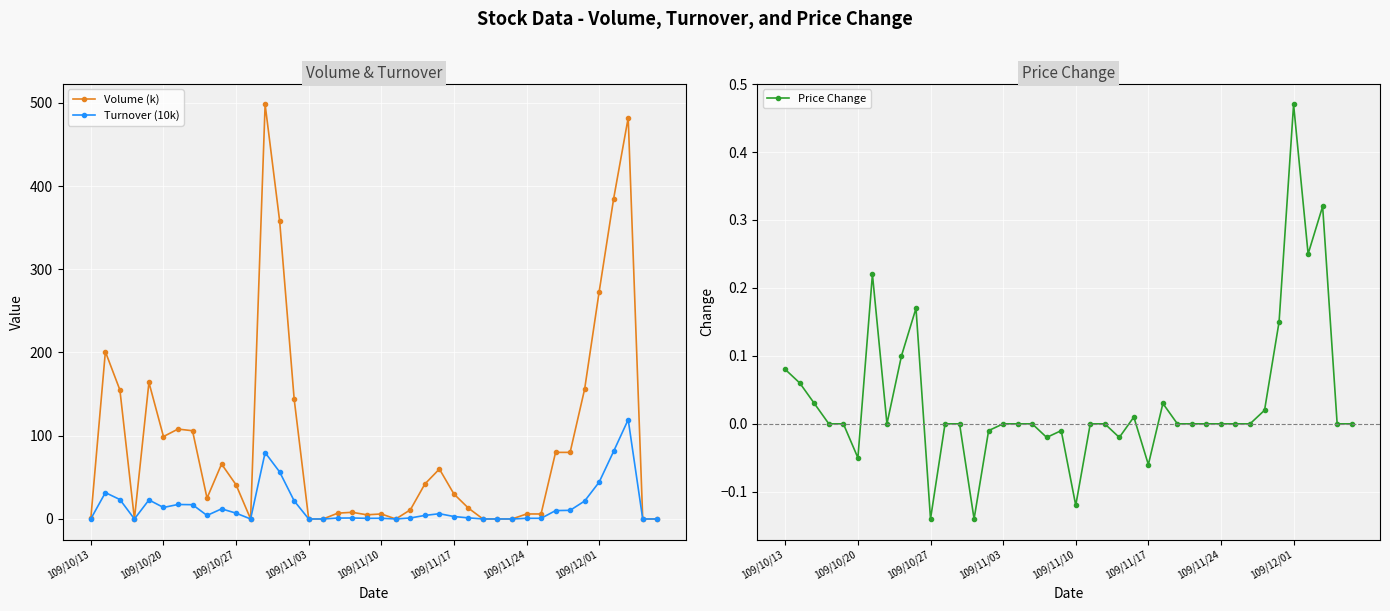

What is the difference between the Volume (k) values at 19 and 29?

5.0